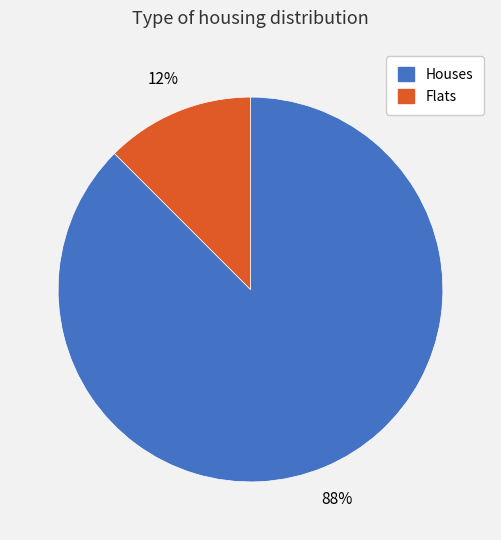

To the nearest percent, what is the average slice percentage?

50%